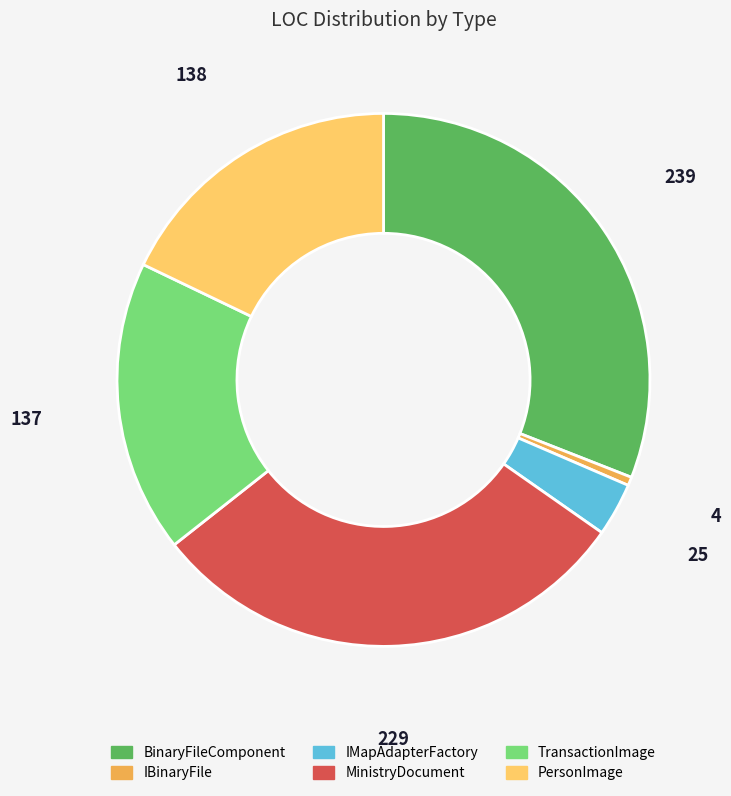

Approximately how many times larger is the value at MinistryDocument compared to BinaryFileComponent?

1.0